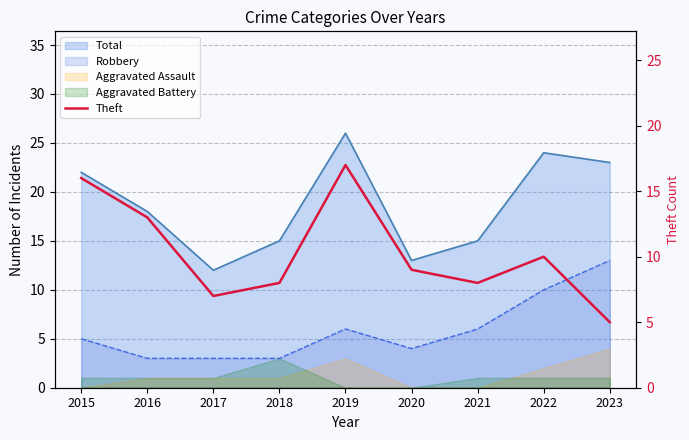

Which has a higher value, 2023 or 2019?

2019